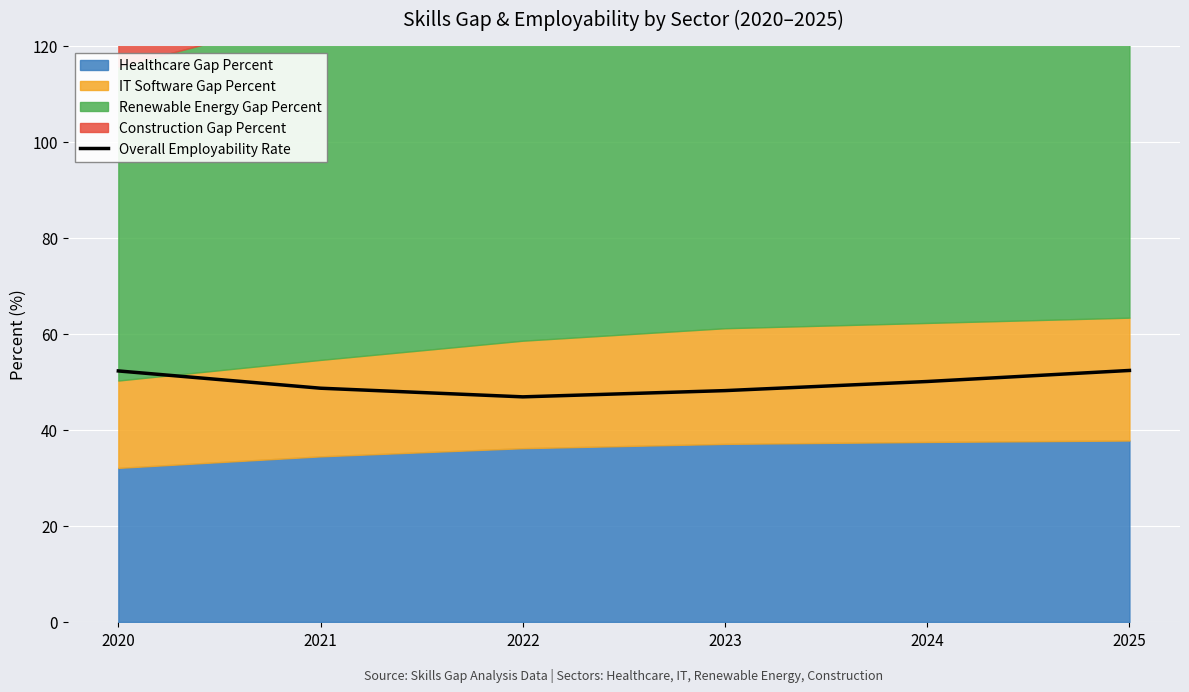

Reading left to right, what are all the values shown in this chart?

52.3	48.7	46.9	48.2	50.1	52.4